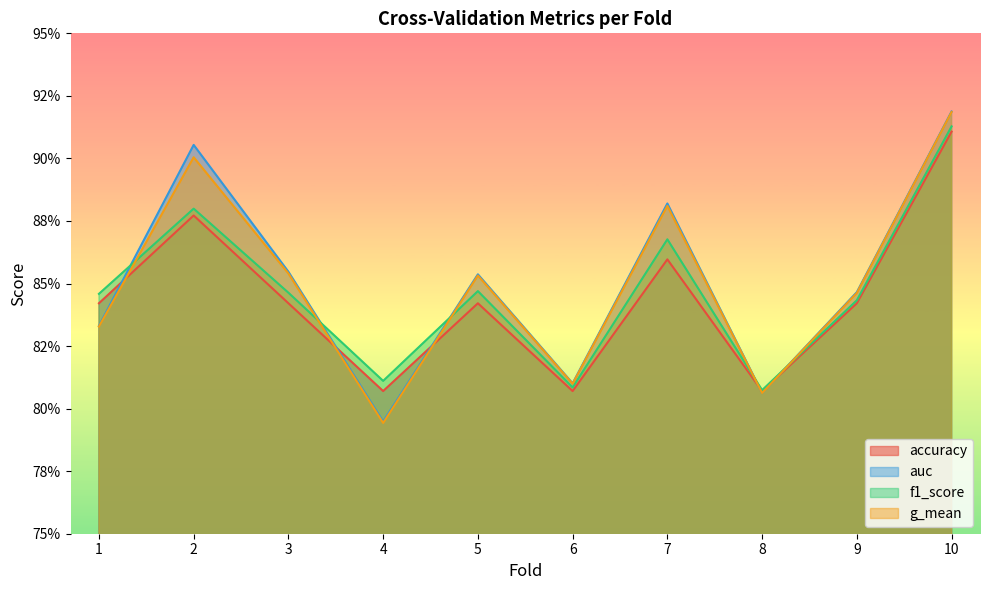

What are all the series names shown in the legend?

accuracy, auc, f1_score, g_mean